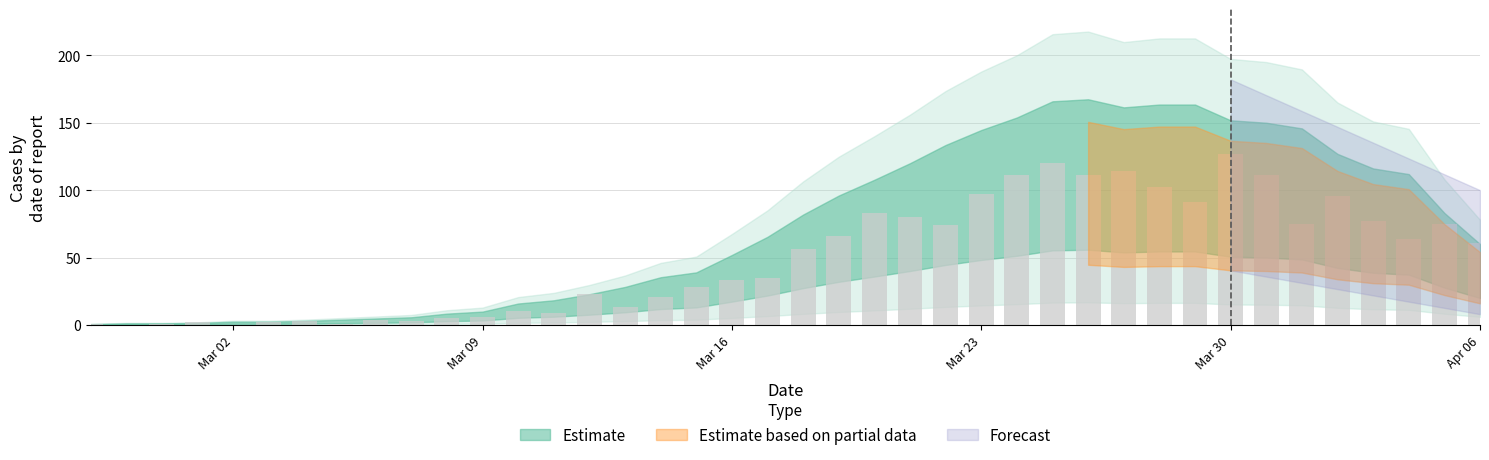

What is the greatest value displayed?

127